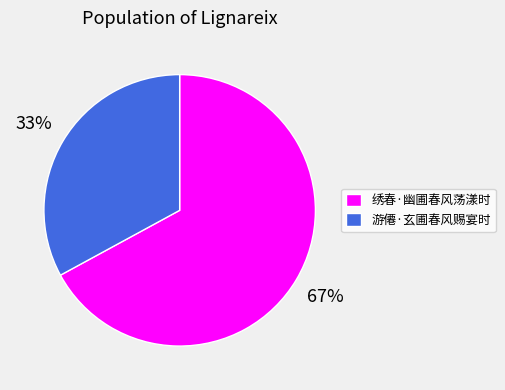

To the nearest percent, what portion does 绣春·幽圃春风荡漾时 represent?

67%